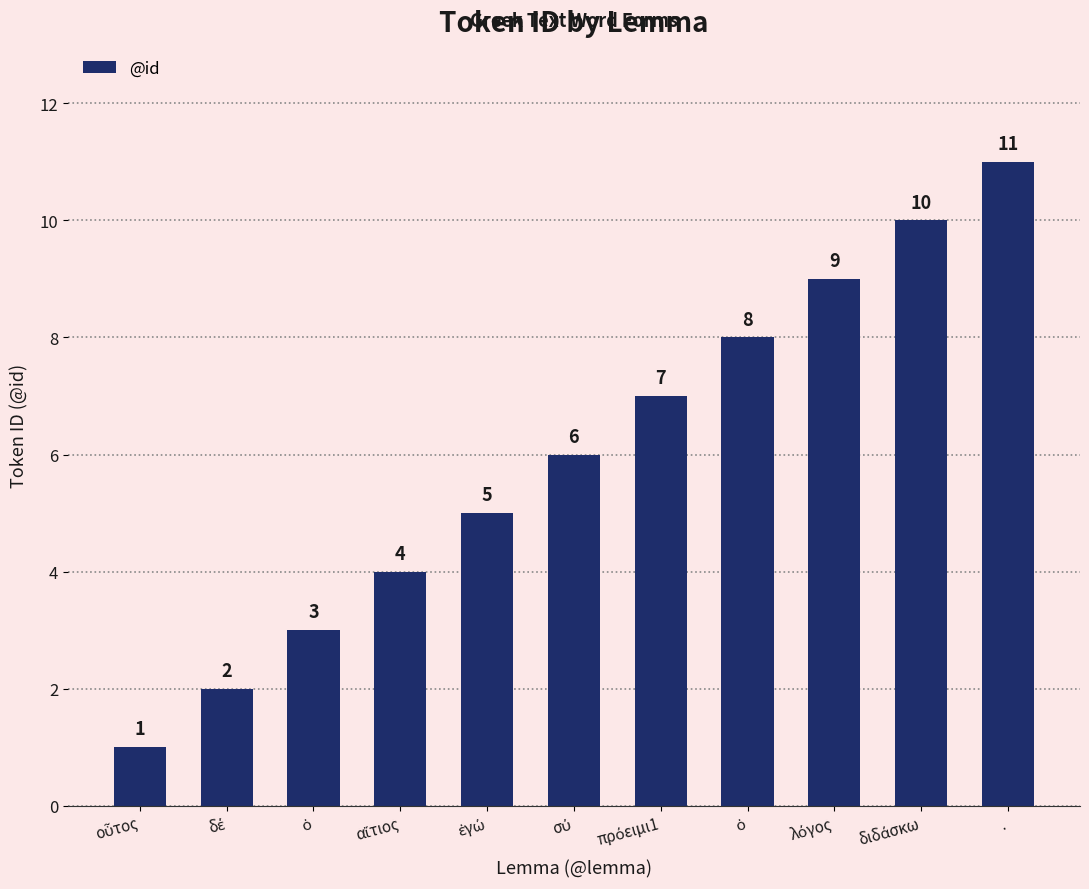

What is the sum of all values?

66